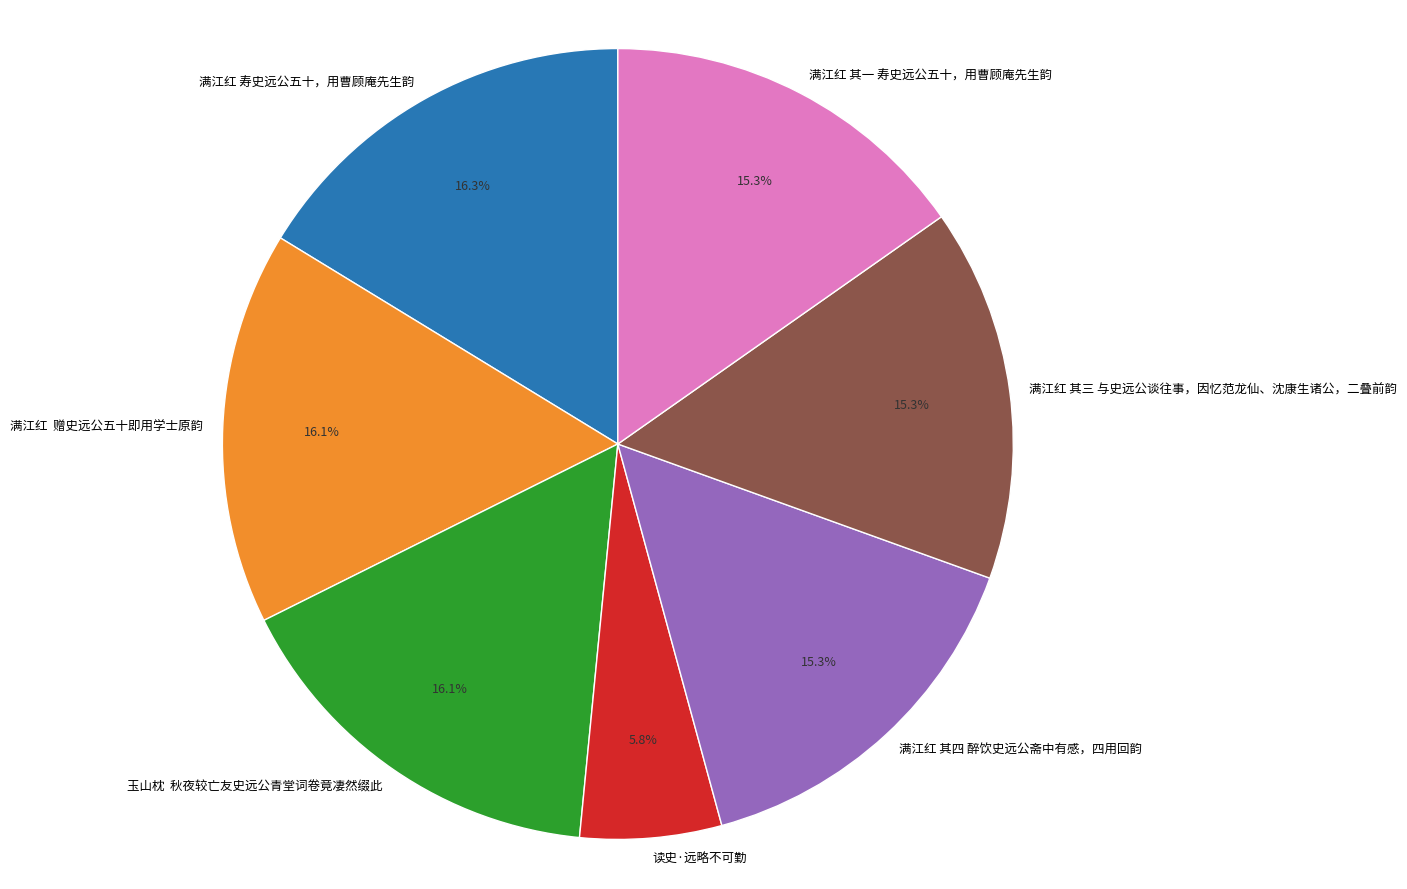

How many segments does this pie chart have?

7